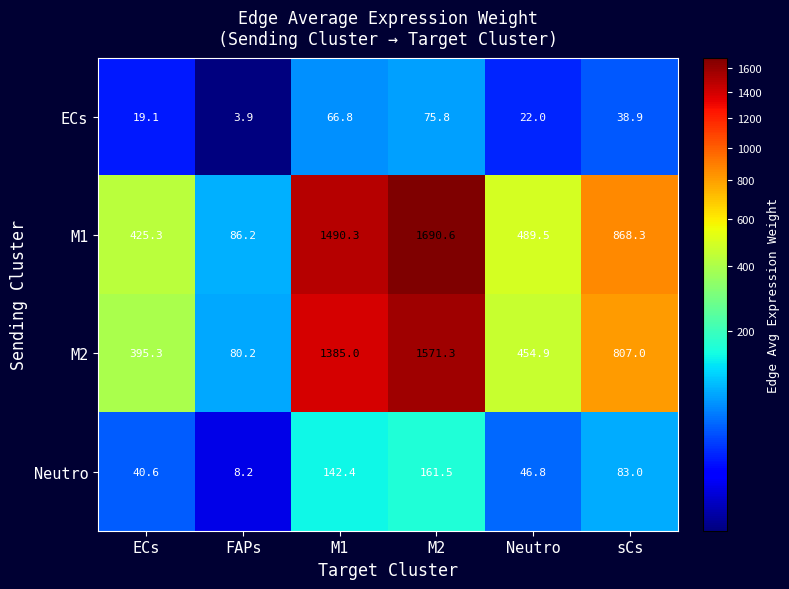

At Neutro, list the series in order from smallest to largest.

ECs, Neutro, M2, M1